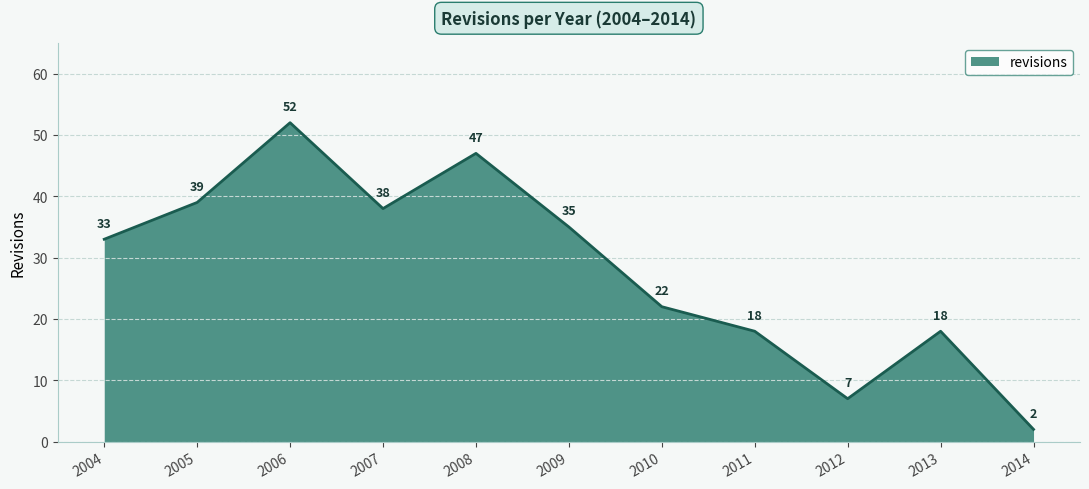

What is the difference between the maximum and minimum values?

50